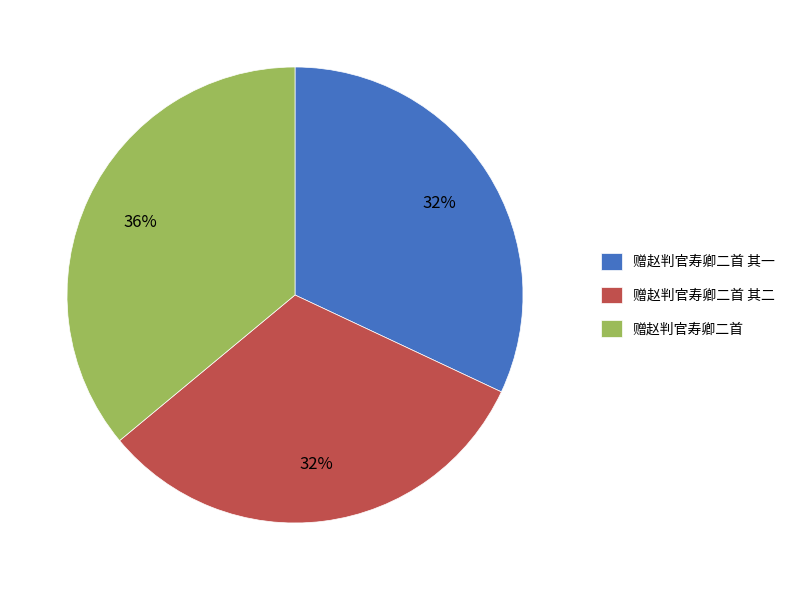

To the nearest percent, what portion does 赠赵判官寿卿二首 其二 represent?

32%